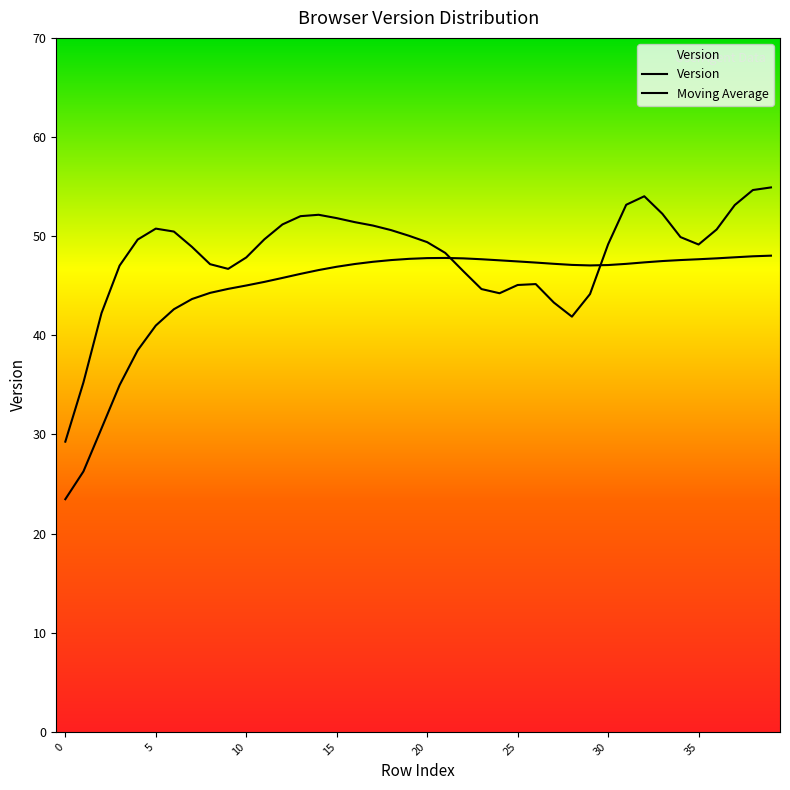

Which series has the largest total across all categories?

Version